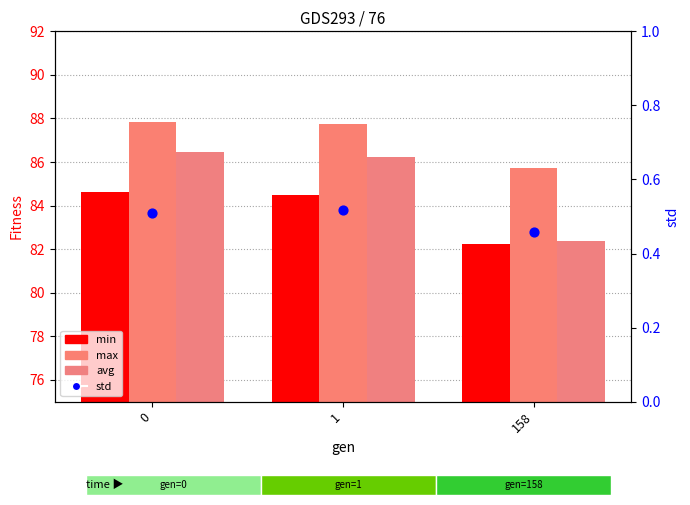

What are all the series names shown in the legend?

min, max, avg, std